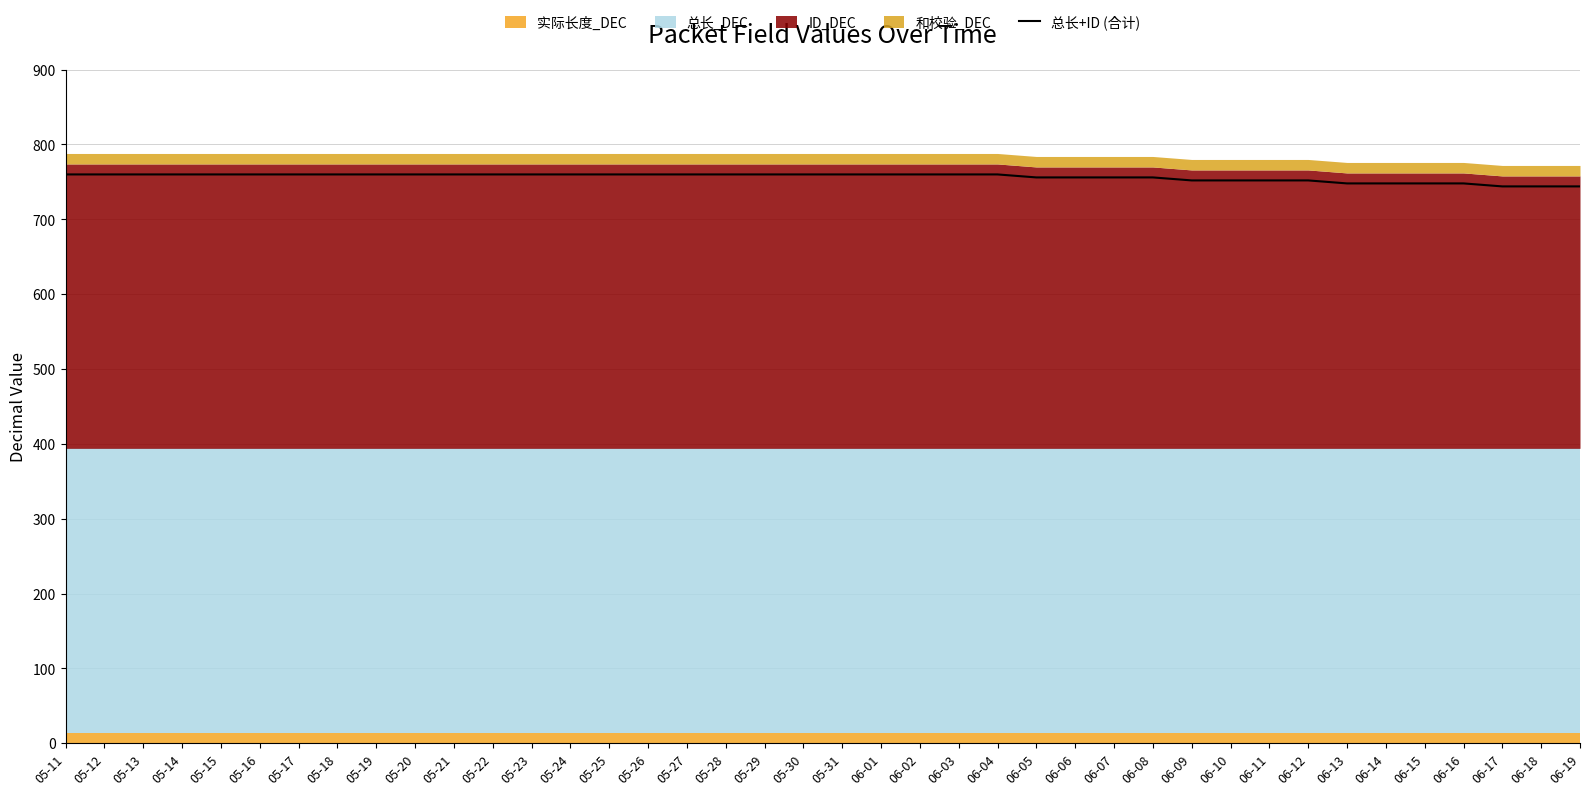

What is the label of the 30th point from the right?

05-21